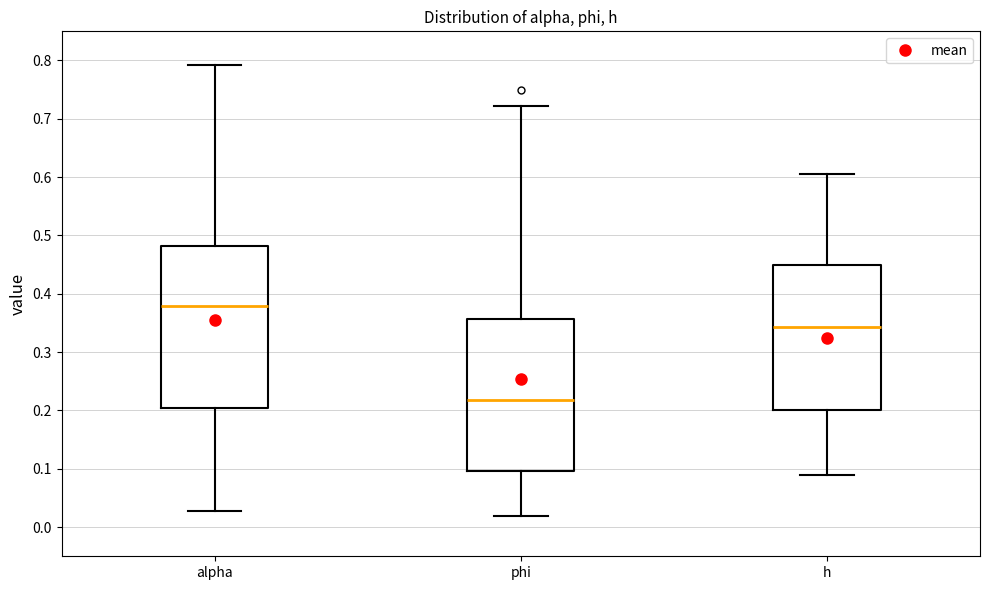

Which box has the lowest median line?

phi